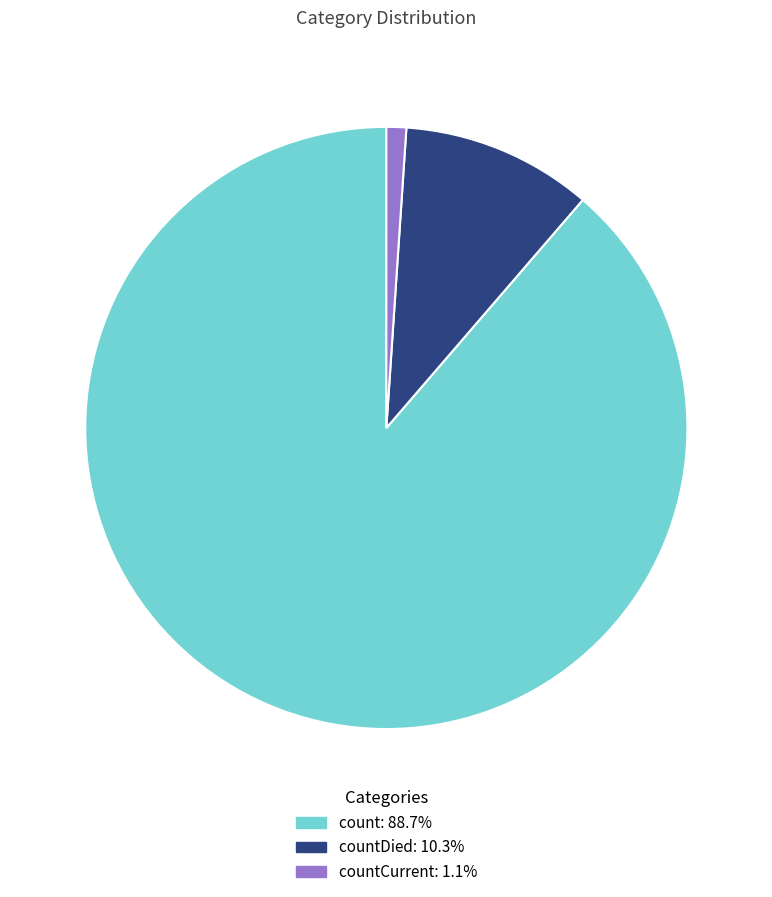

Is there any slice that represents more than half of the pie?

Yes